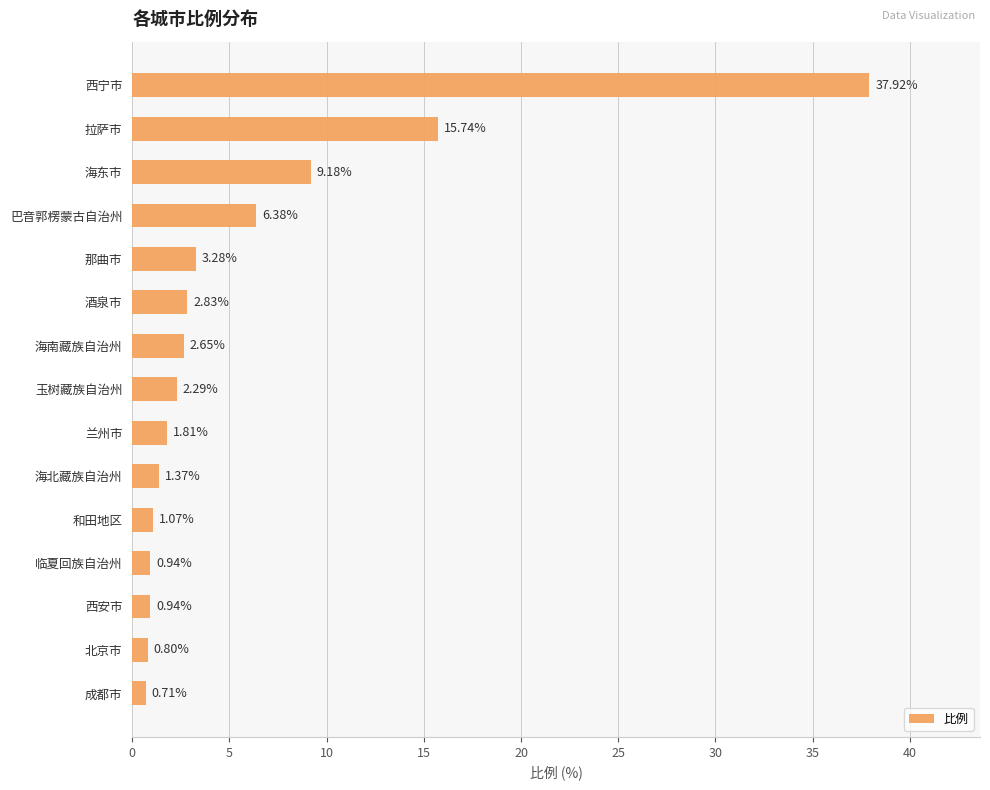

Where is the data nearest to the value 19?

拉萨市